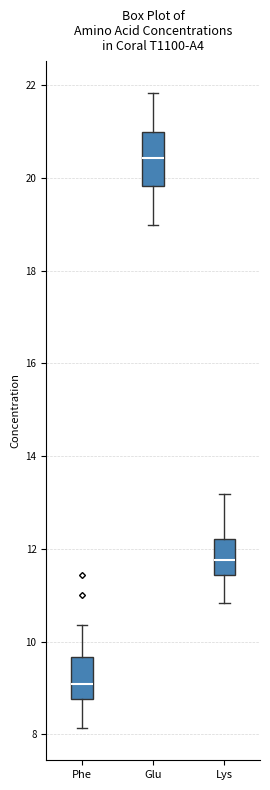

Reading left to right, read every box against the y-axis: the position of its median line, the range the box covers, and the ends of its whiskers. The values are not printed on the chart, so give them approximately, as read against the axis.

Phe: median 9.0, box 8.8 to 9.6, whiskers 8.2 to 10.4
Glu: median 20.4, box 19.8 to 21.0, whiskers 19.0 to 21.8
Lys: median 11.8, box 11.4 to 12.2, whiskers 10.8 to 13.2